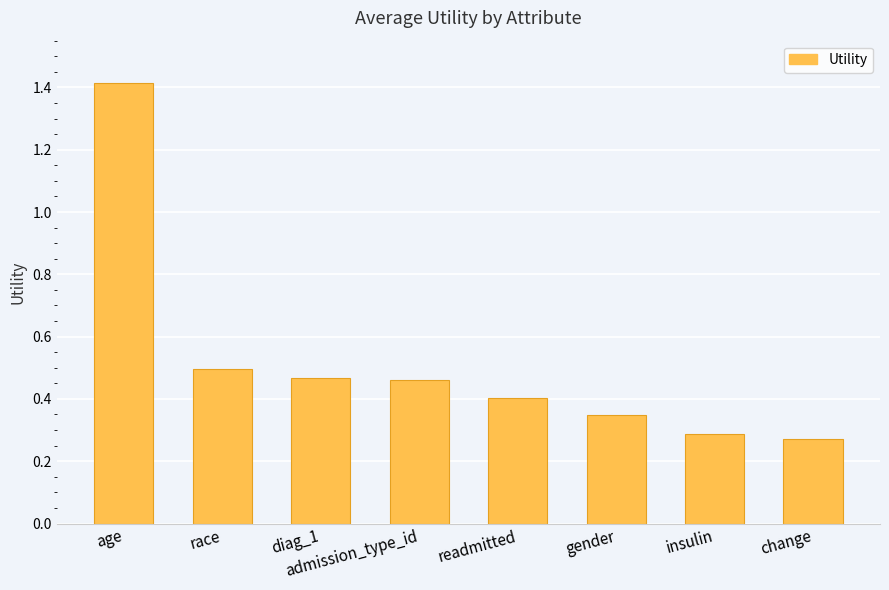

What is the label of the 2nd bar from the left?

race